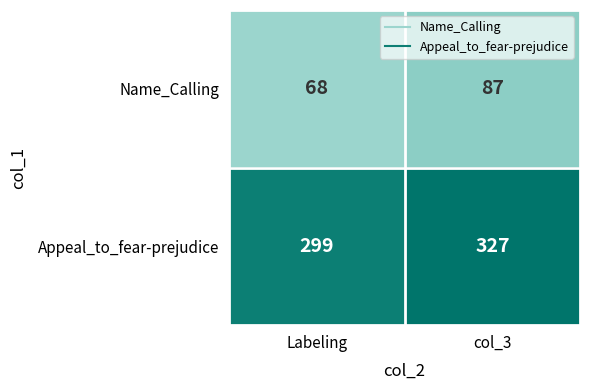

What is the difference between the highest and lowest values at Labeling?

231